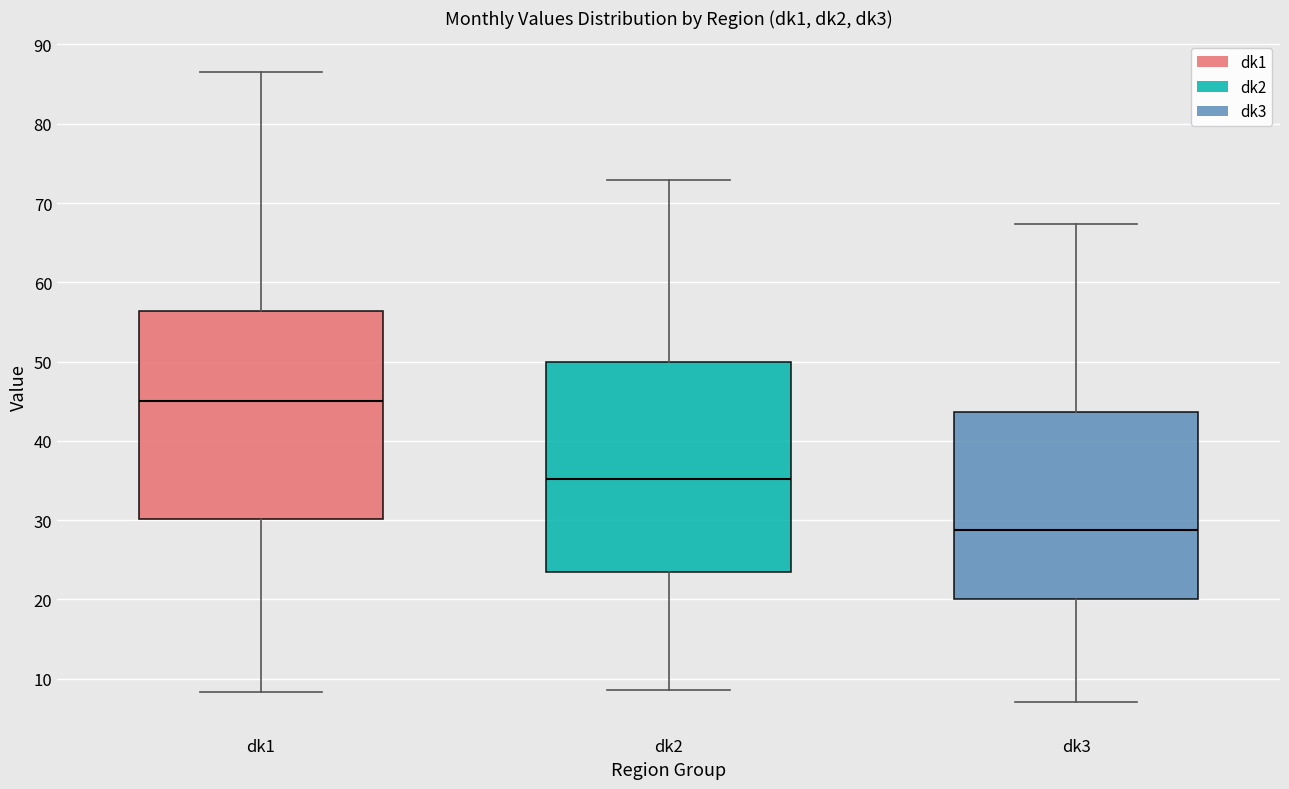

Where does the lower whisker of the box for dk1 end on the y-axis? The values are not printed on the chart, so give them approximately, as read against the axis.

8